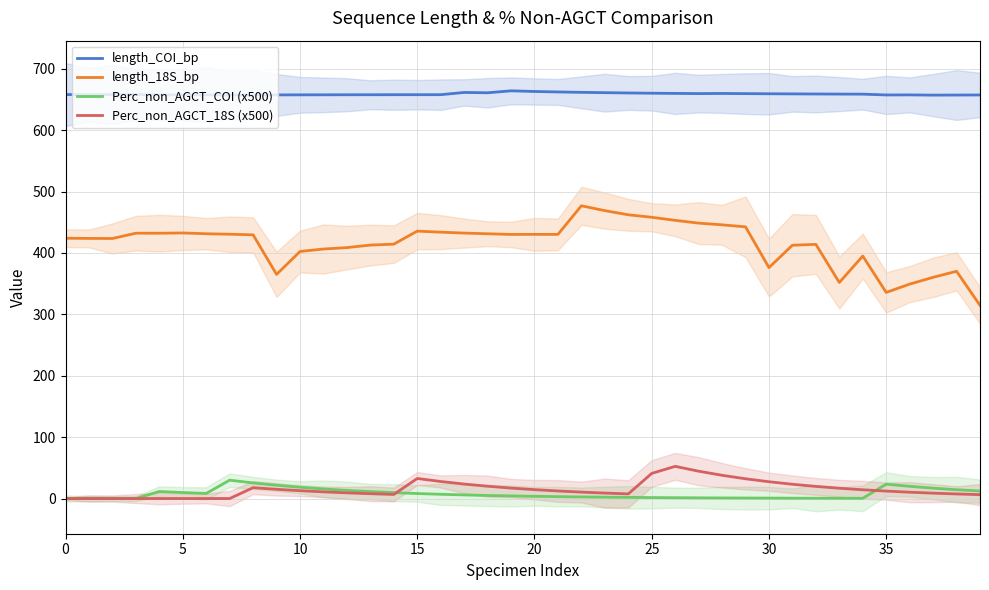

What is the total value across all series at 18?

1117.3